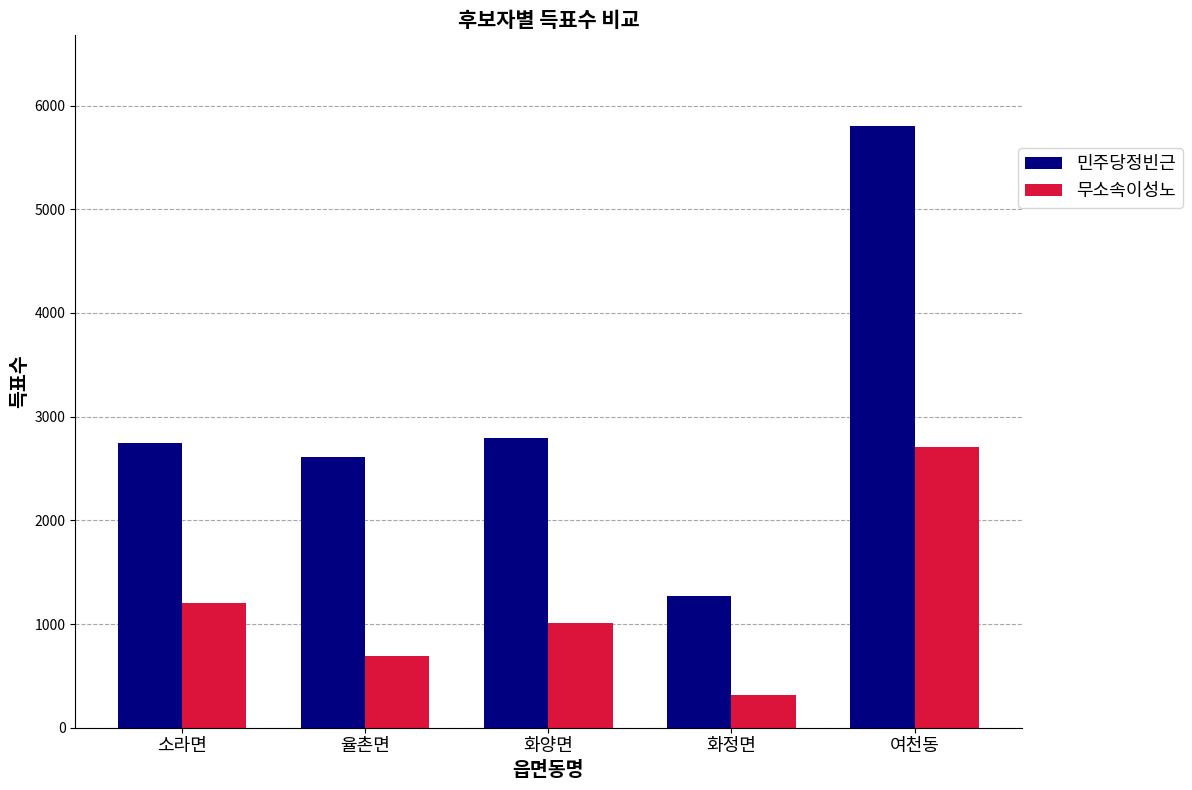

What is the maximum value shown in the chart?

5807